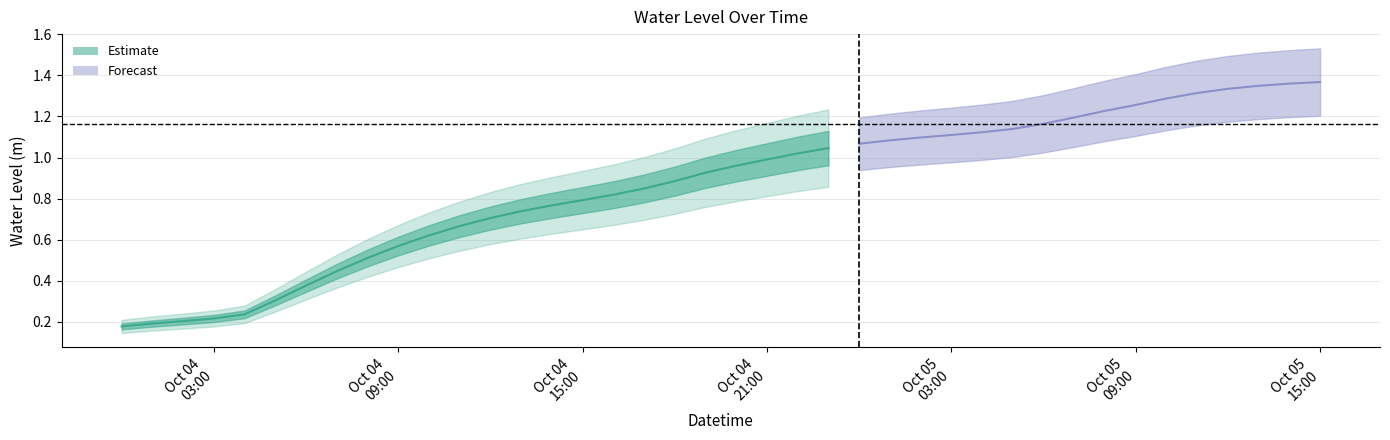

Which label corresponds to the smallest value in the chart?

2023-10-04 00:00:00